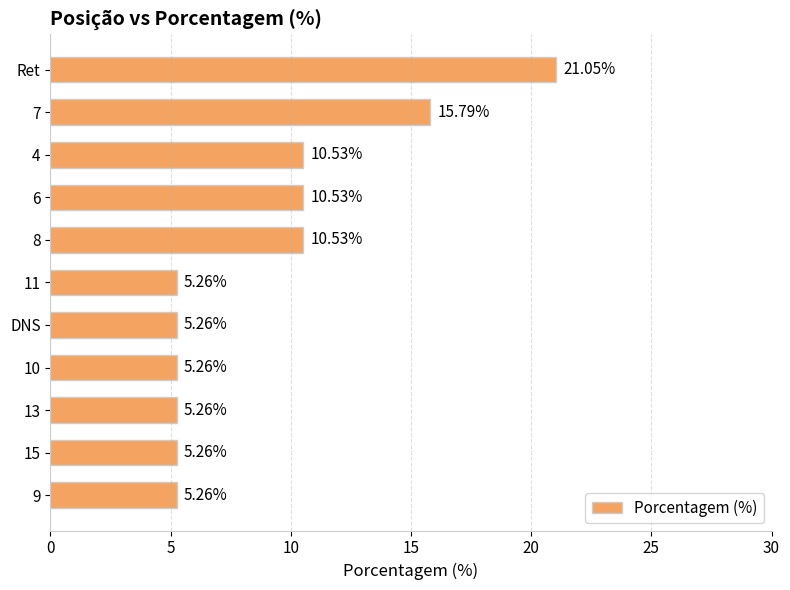

Which label corresponds to the largest value in the chart?

Ret